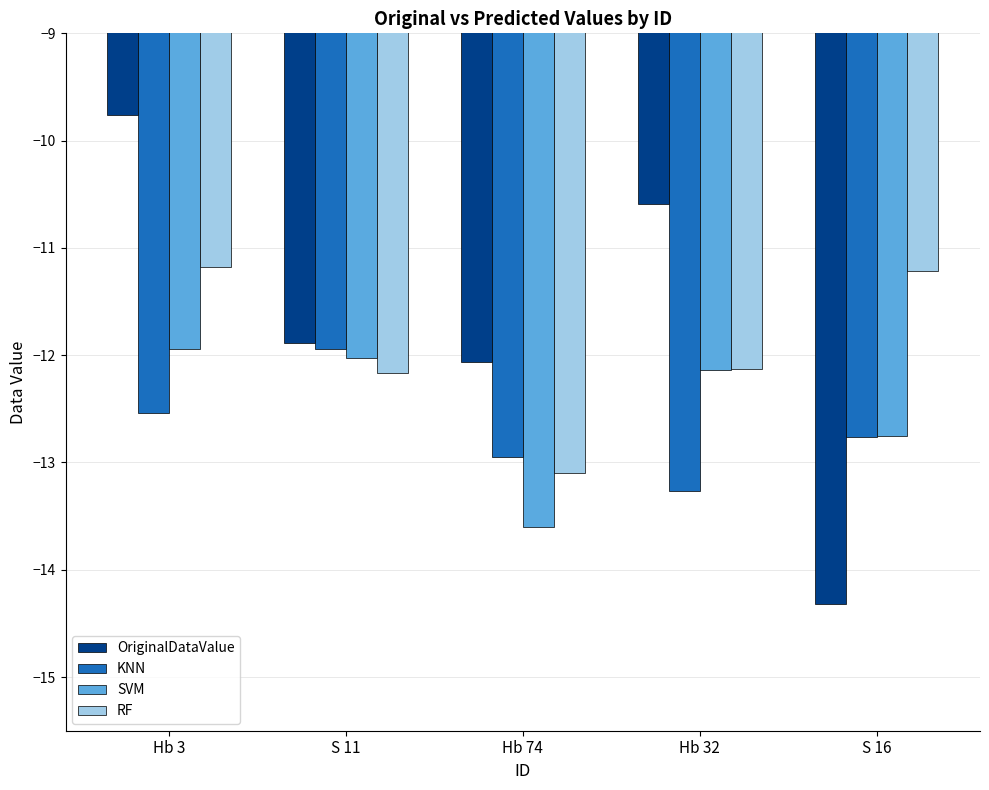

Read the OriginalDataValue value at Hb 74.

-12.1